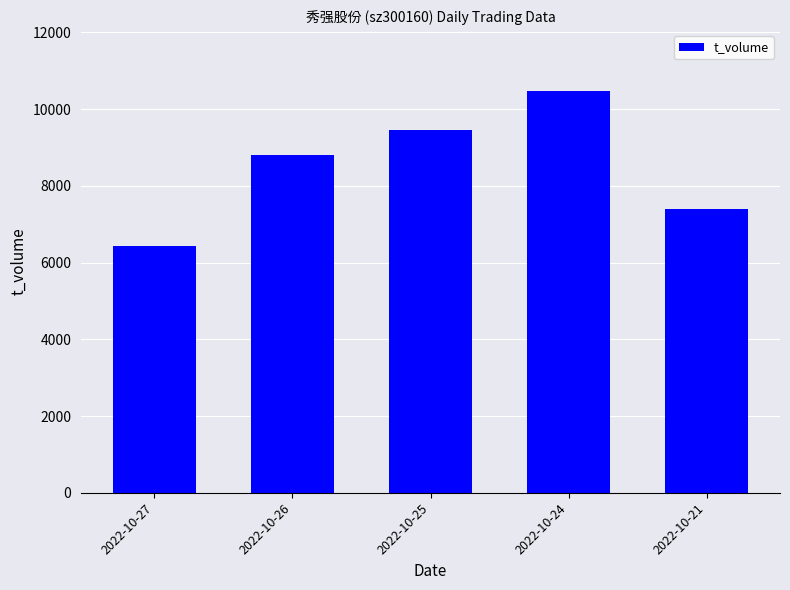

What is the sum of the values at 2022-10-21 and 2022-10-27?

13831